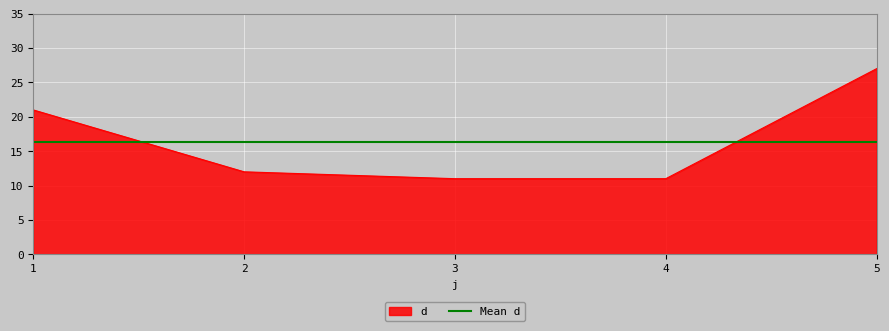

What is the minimum value shown in the chart?

11